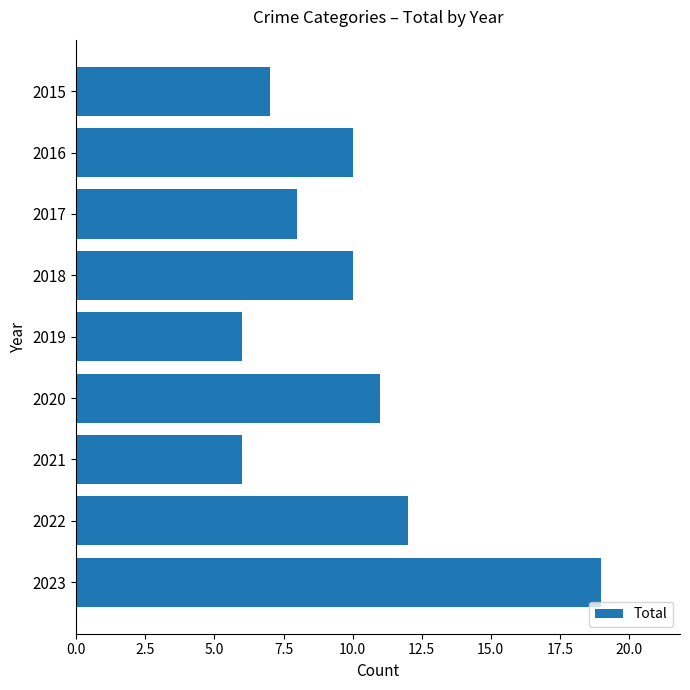

What is the average value?

10